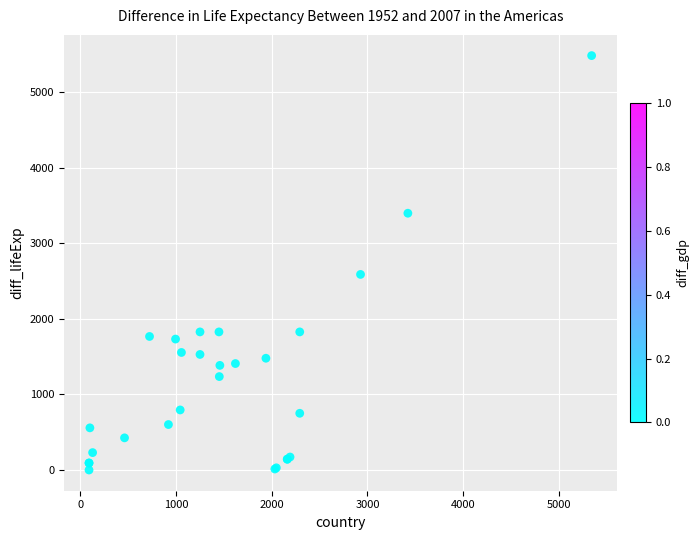

What Y value in the scatter plot is closest to 2741?

2588.0